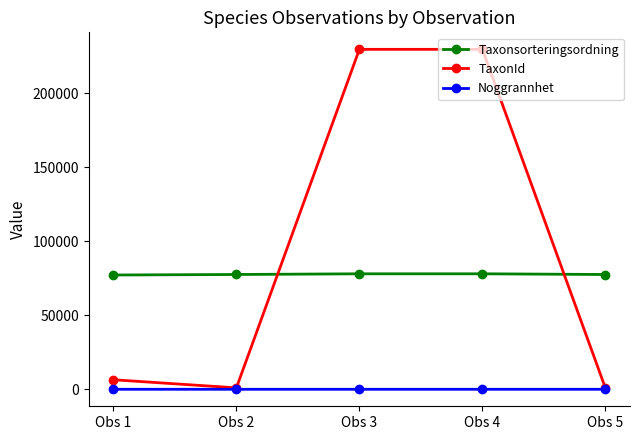

What is the difference between the maximum and minimum values in the TaxonId series?

228957